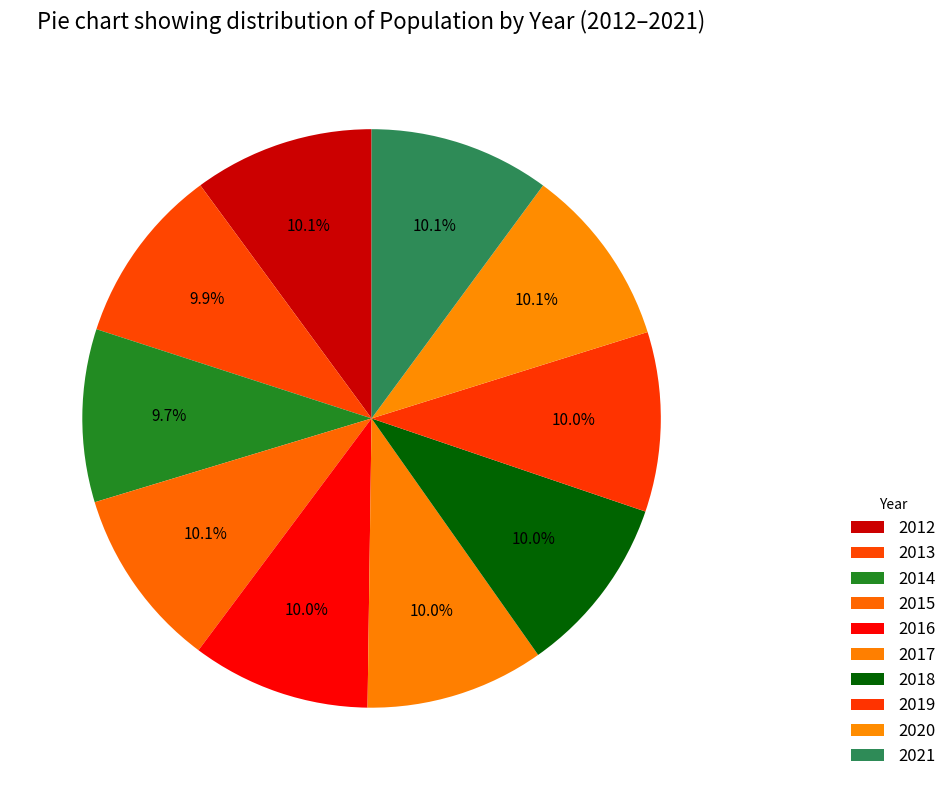

Between 2014 and 2015, which is larger?

2015